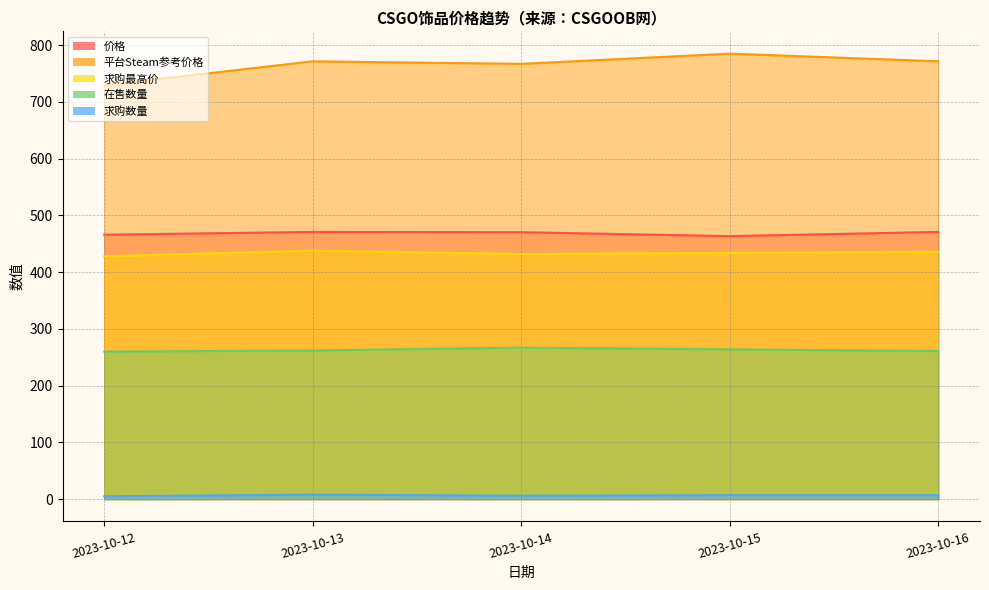

What is the total value across all series at 2023-10-13?

1950.6